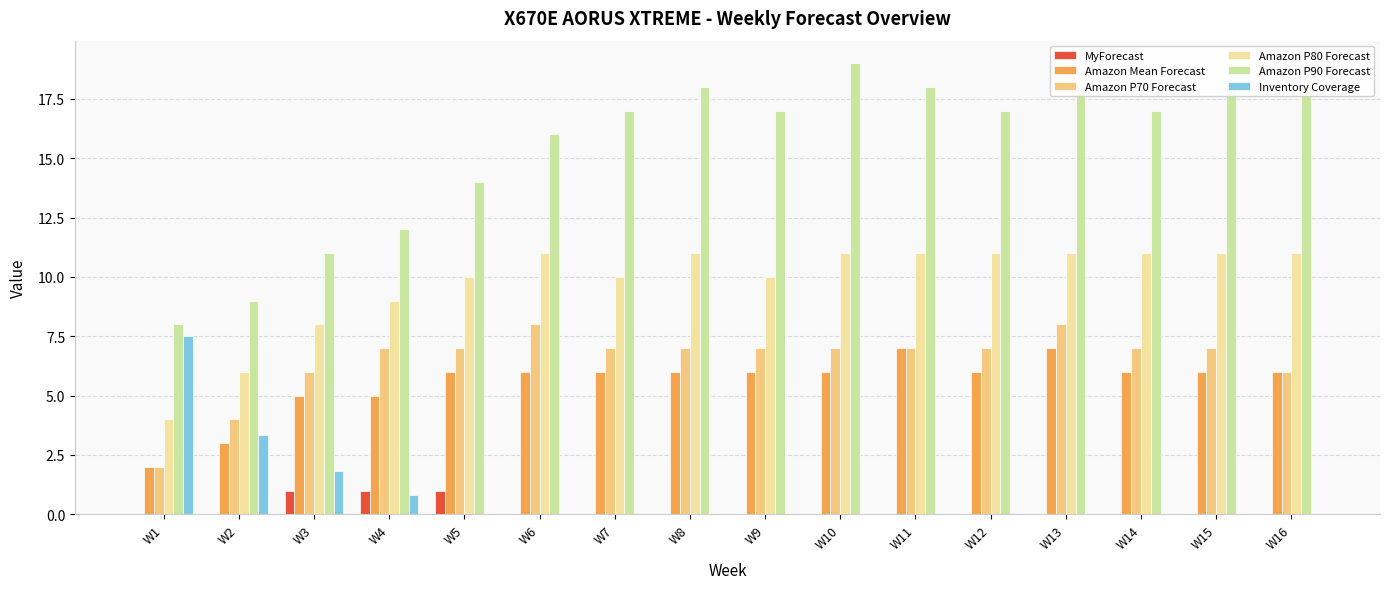

Which series has the largest range (max minus min)?

Amazon P90 Forecast